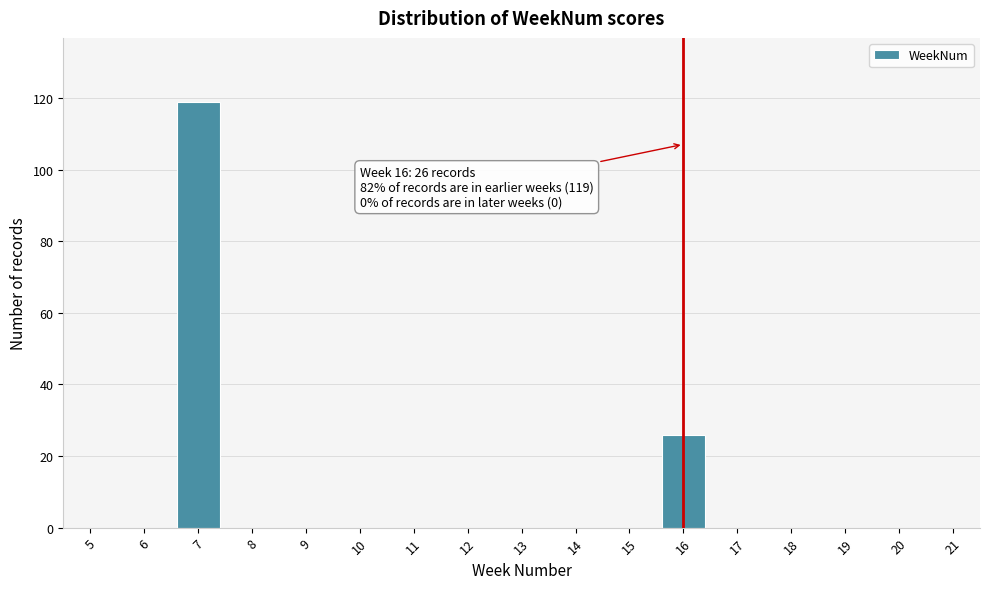

Reading right to left, extract all data points from this chart.

21=0	20=0	19=0	18=0	17=0	16=26	15=0	14=0	13=0	12=0	11=0	10=0	9=0	8=0	7=119	6=0	5=0